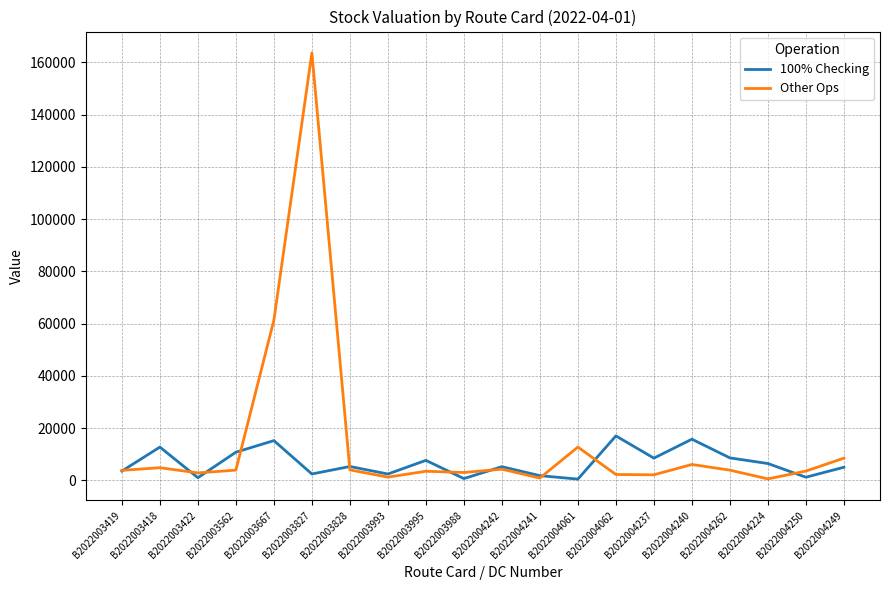

What is the total value across all series at B2022004237?

10689.0